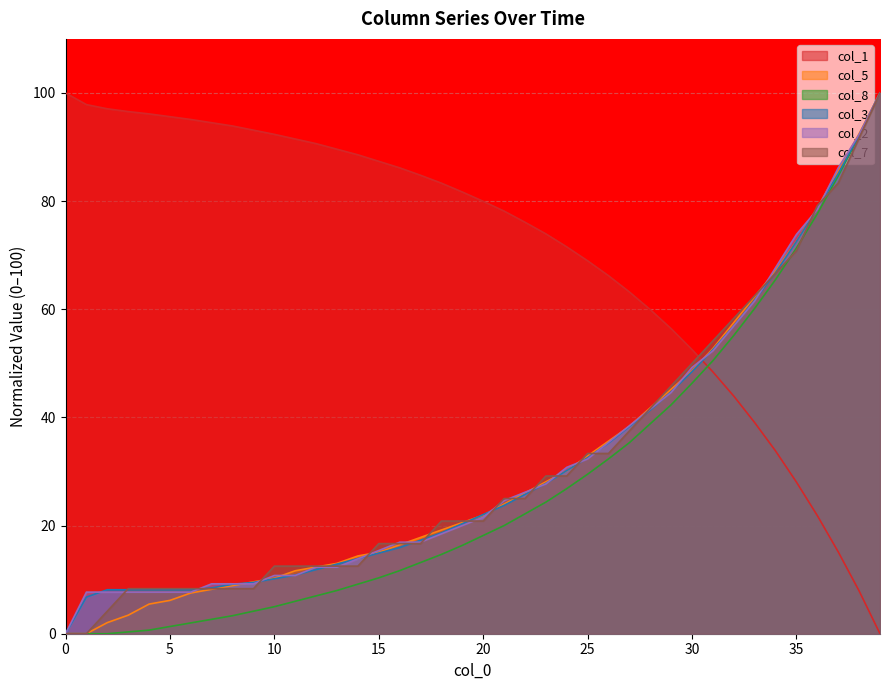

List the series in order of their peak value, lowest first.

col_1, col_5, col_8, col_3, col_2, col_7